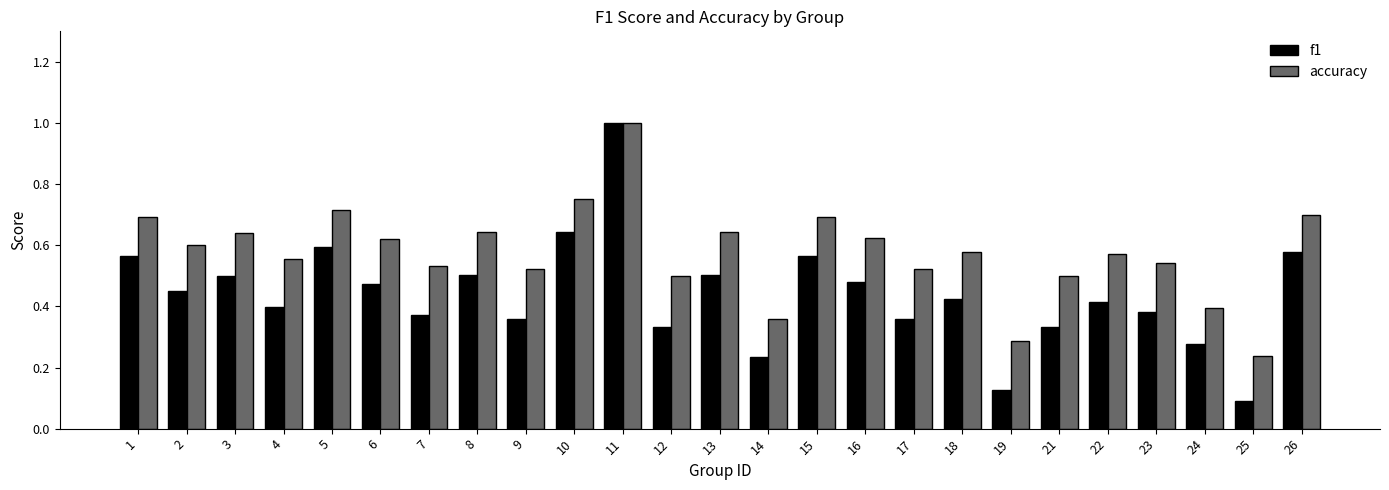

The value of f1 at 15 is 0.2. True or false?

False